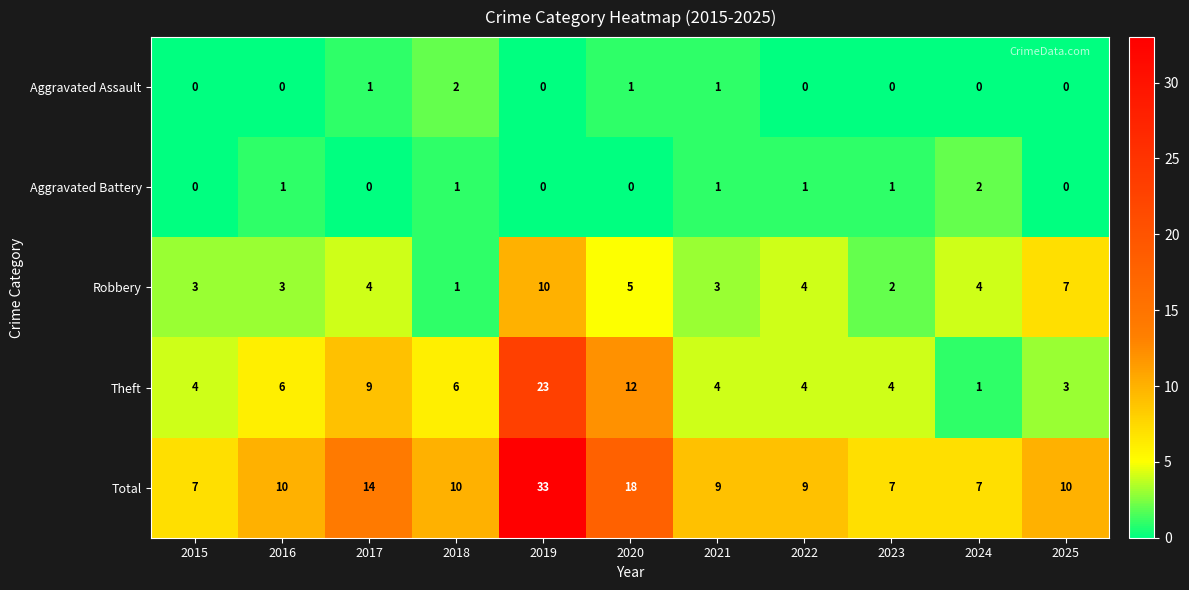

Which series has the largest total across all categories?

Total